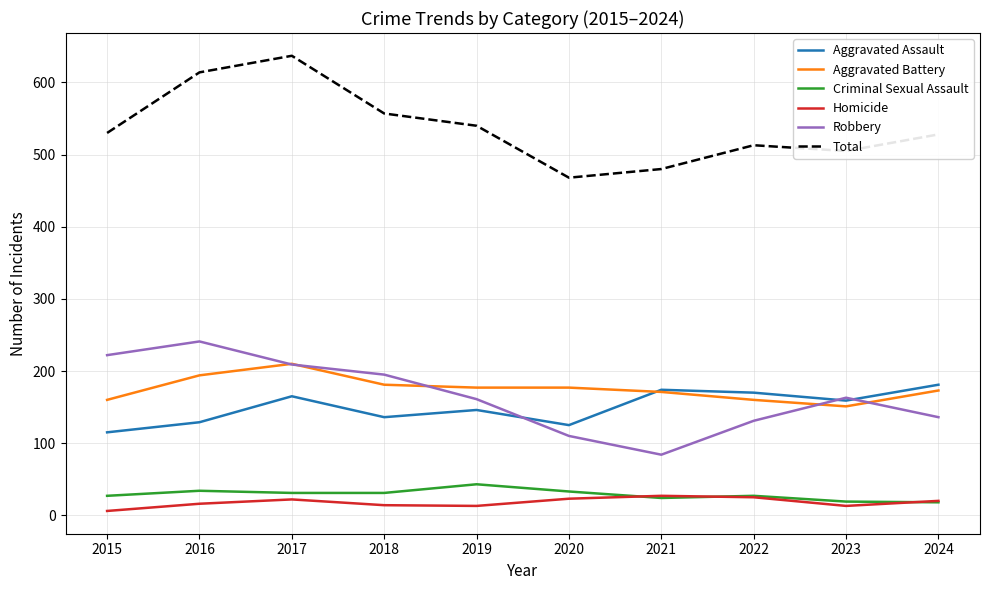

Is the value of Aggravated Assault at 2015 greater than the value of Robbery at 2024?

No